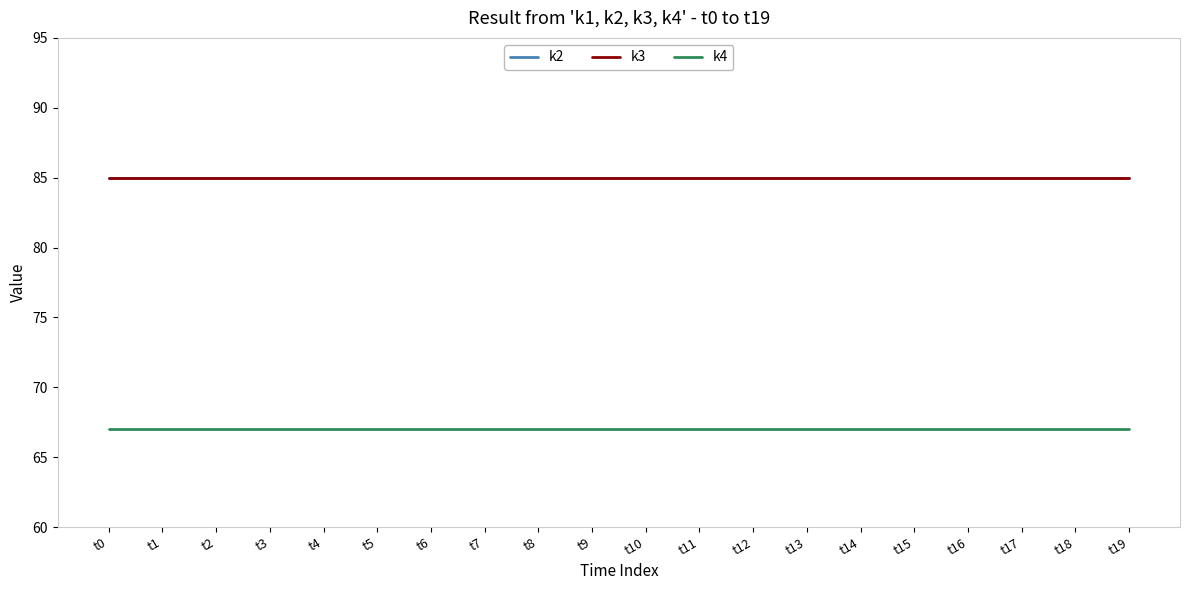

True or false: k3 and k4 cross at least once.

False